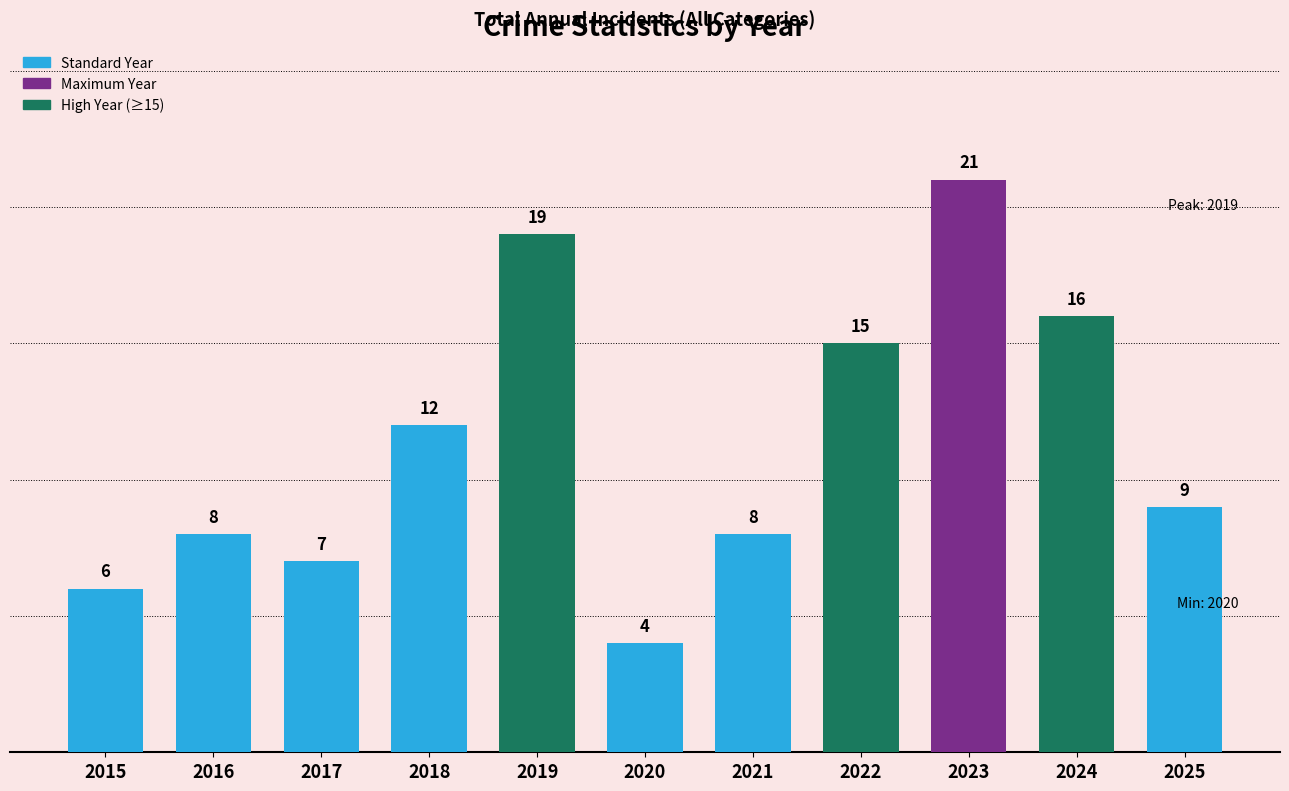

Count the number of data series in this chart.

1